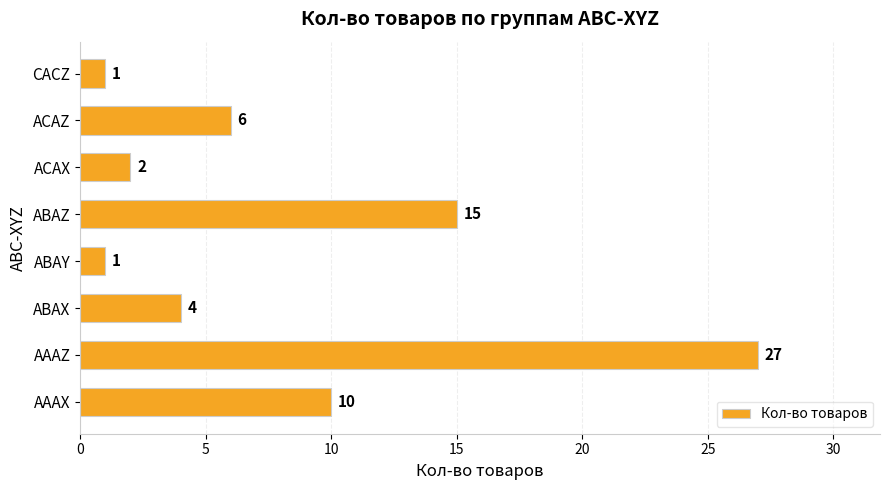

The chart shows a value of 2 at ACAX. True or false?

True